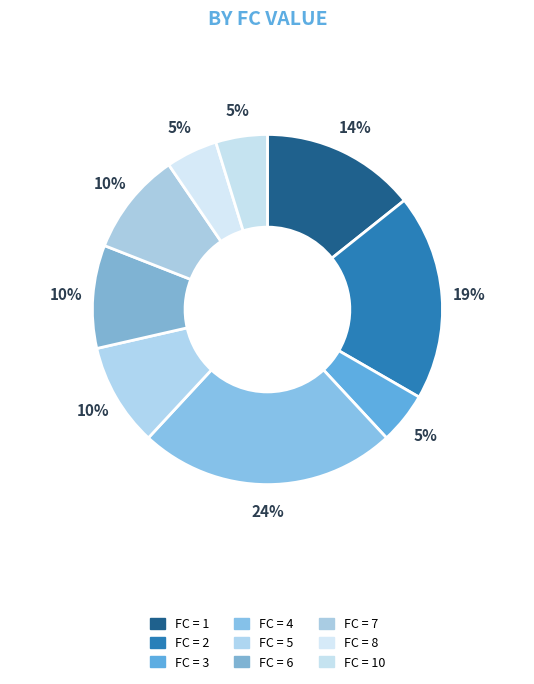

How many slices are in this pie chart?

9